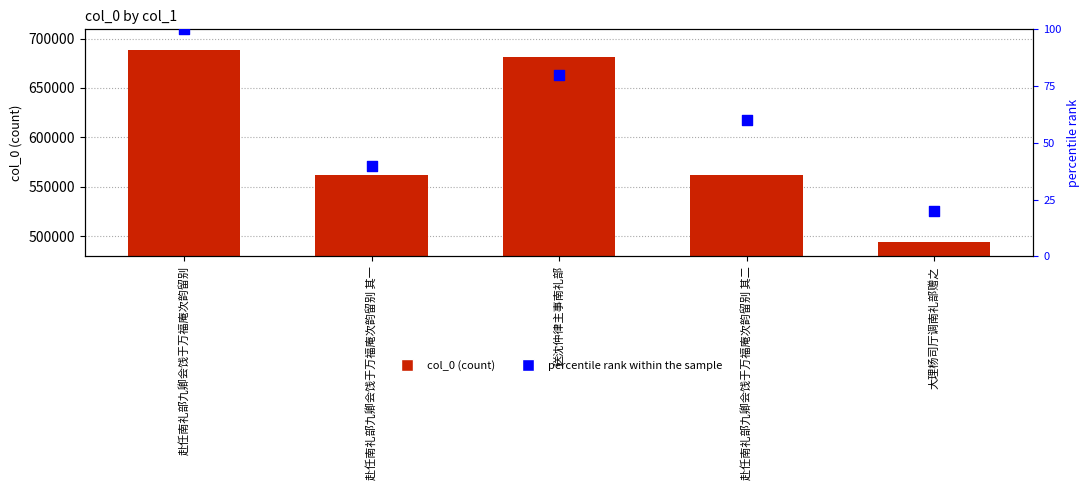

Which series contains the highest Y value?

col_0